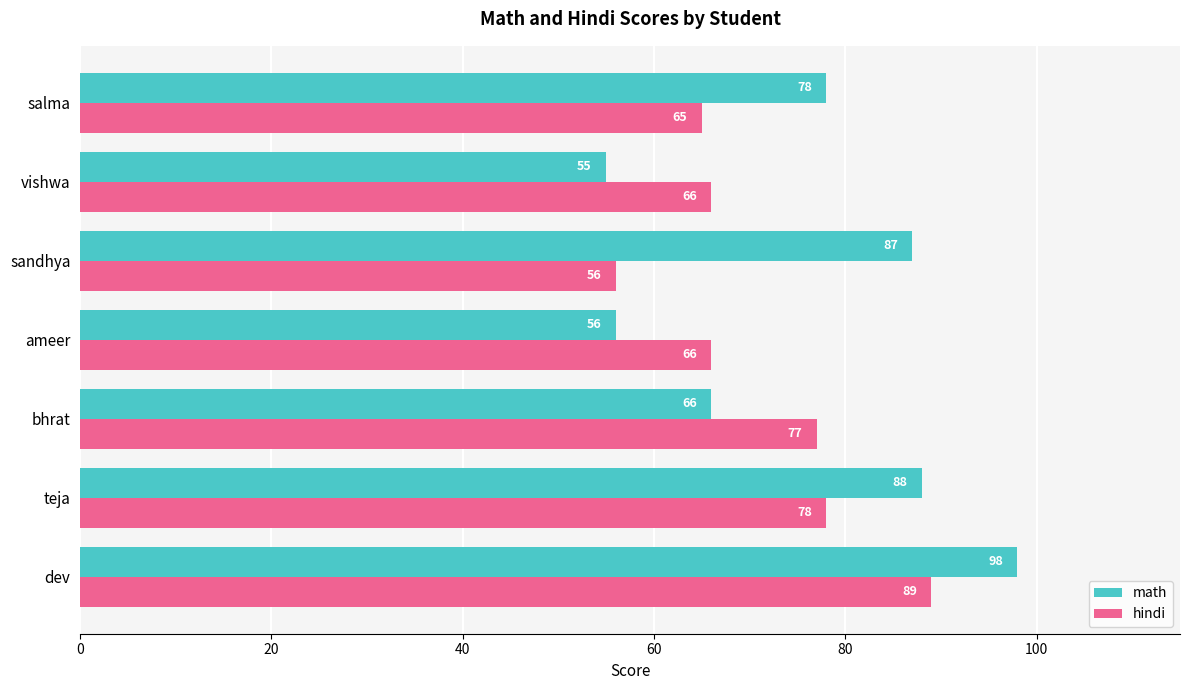

What is the difference between the maximum and minimum values in the hindi series?

33